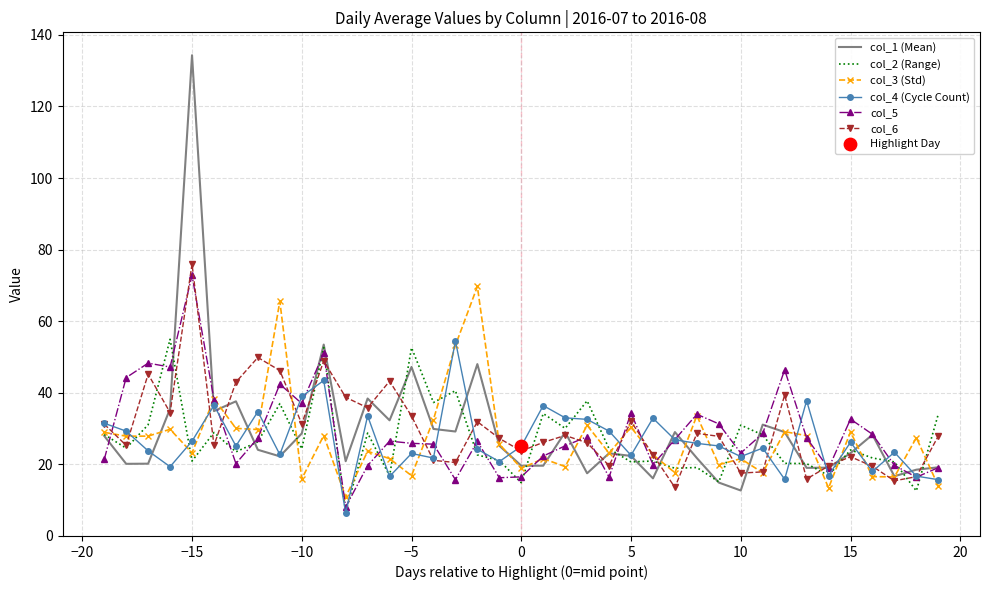

What is the highest value of the col_4 (Cycle Count) series?

54.5